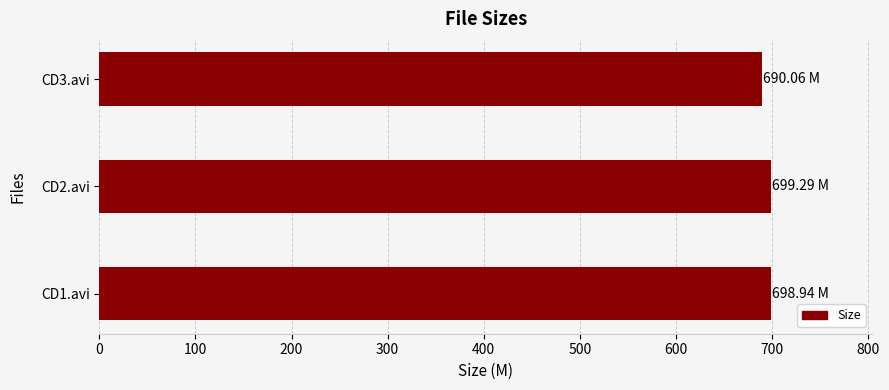

Are the bars horizontal?

Yes